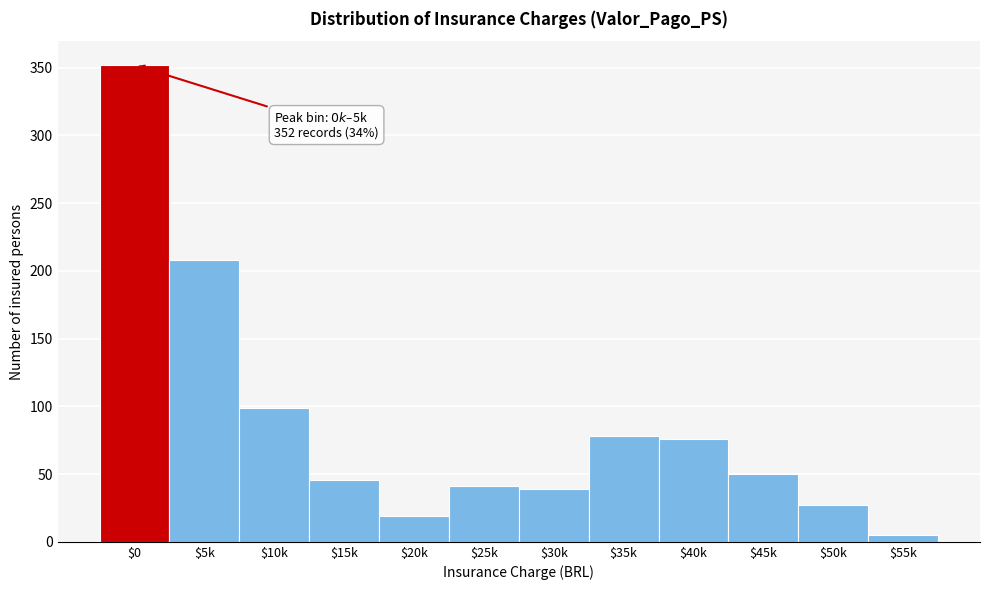

Reading left to right, transcribe all the data shown in this chart.

352	208	99	46	19	41	39	78	76	50	27	5